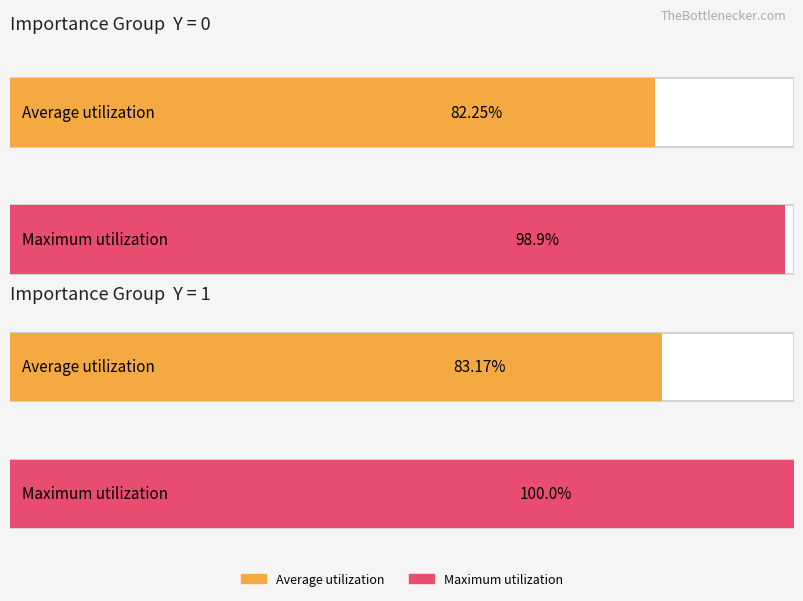

How many bars are there in each group?

2